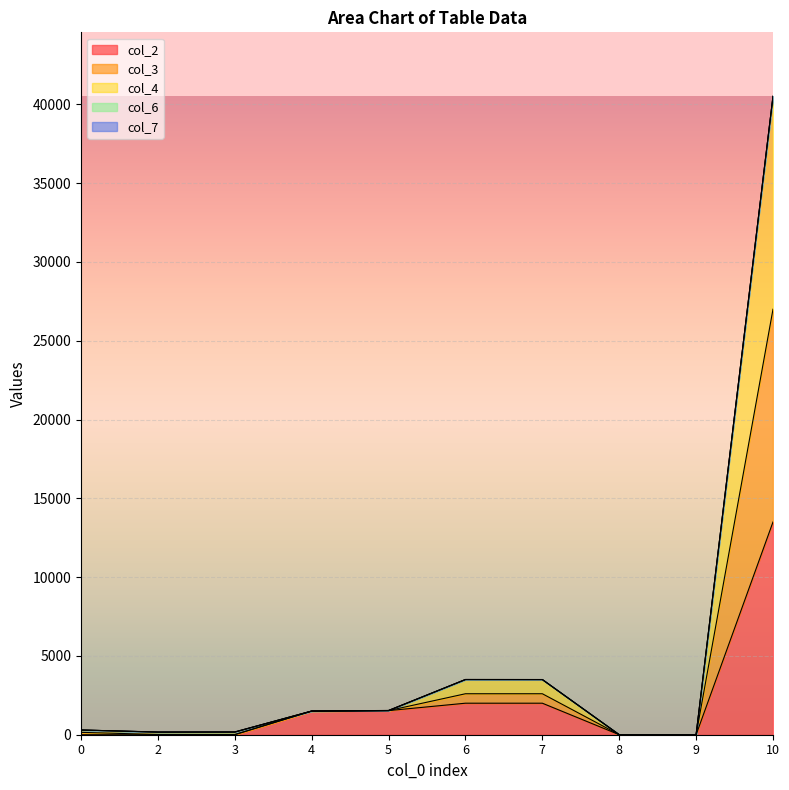

At which category does col_3 reach its first local valley?

2